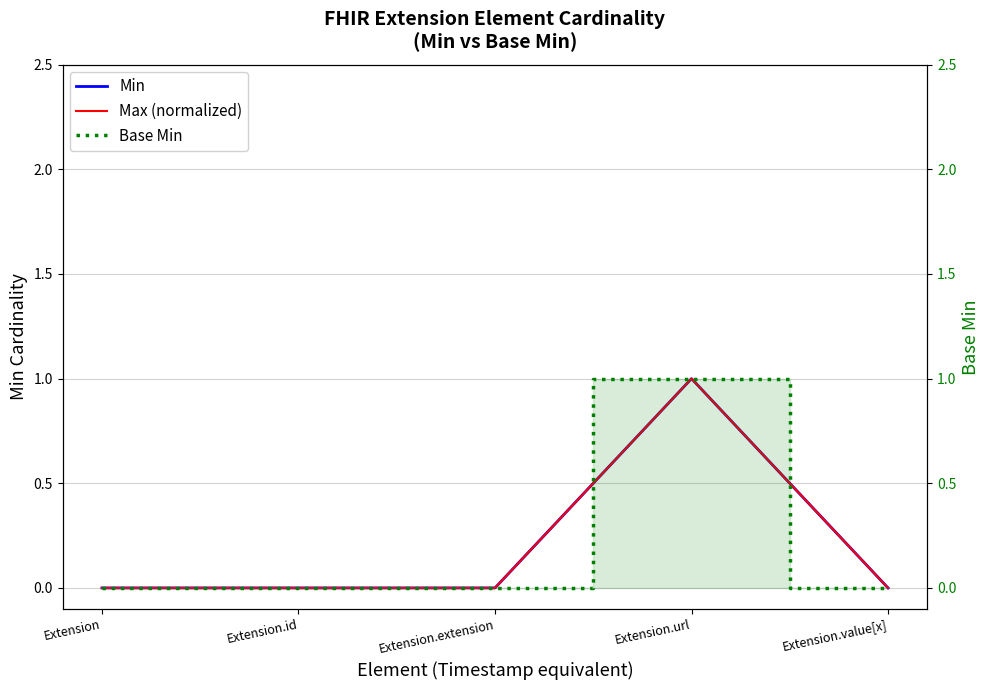

What is the difference between the maximum and minimum values in the Max (normalized) series?

1